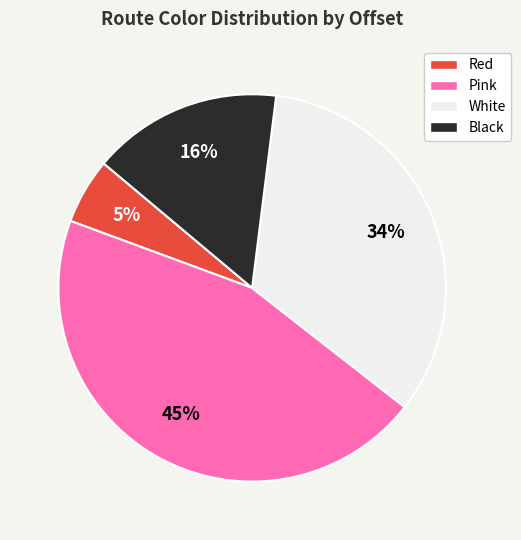

True or false: Black accounts for 23% of the total.

False